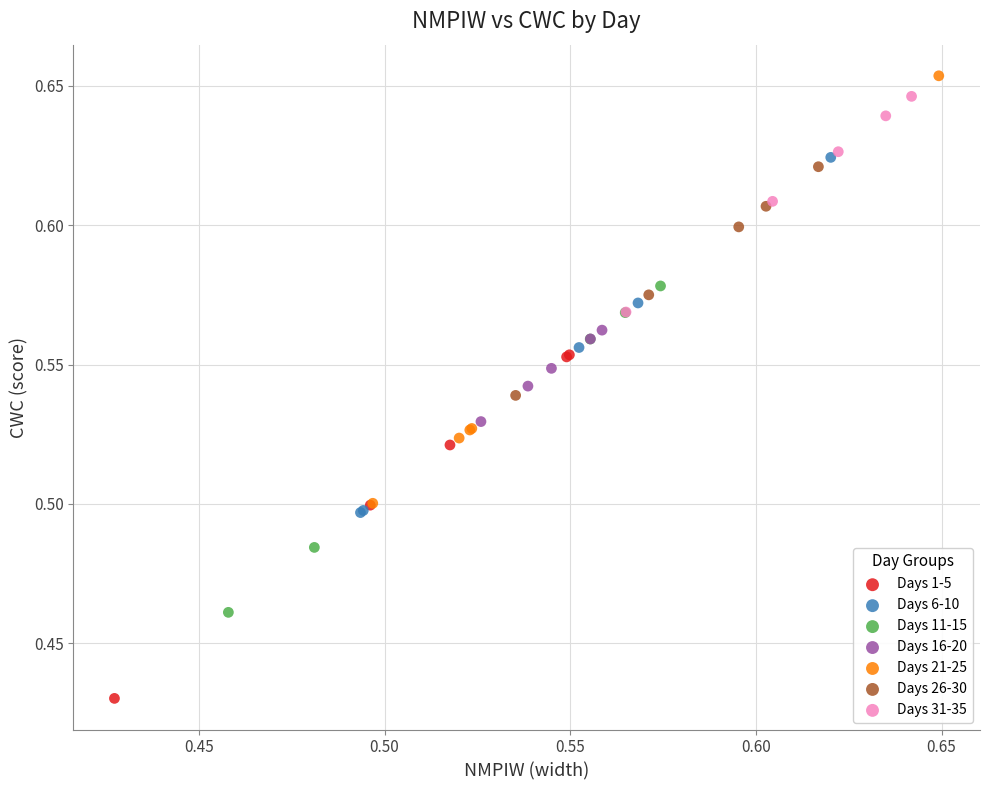

Which series has the largest Y range (max minus min)?

Days 21-25